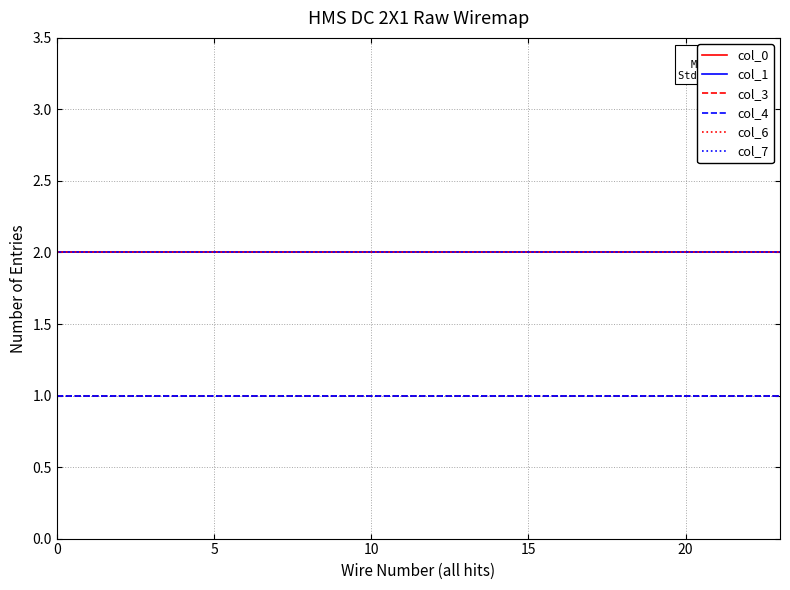

Is this an area chart (filled region under the line)?

No